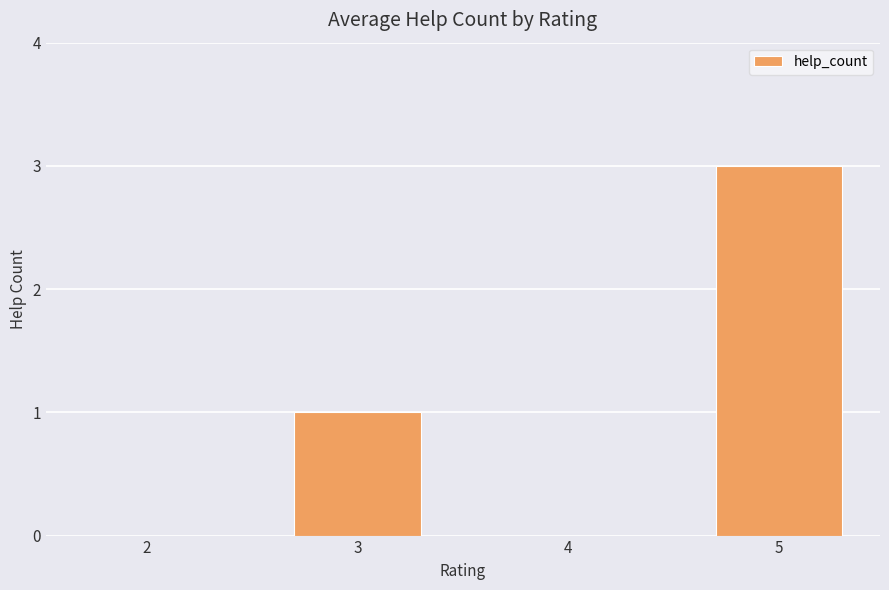

What is the average value?

1